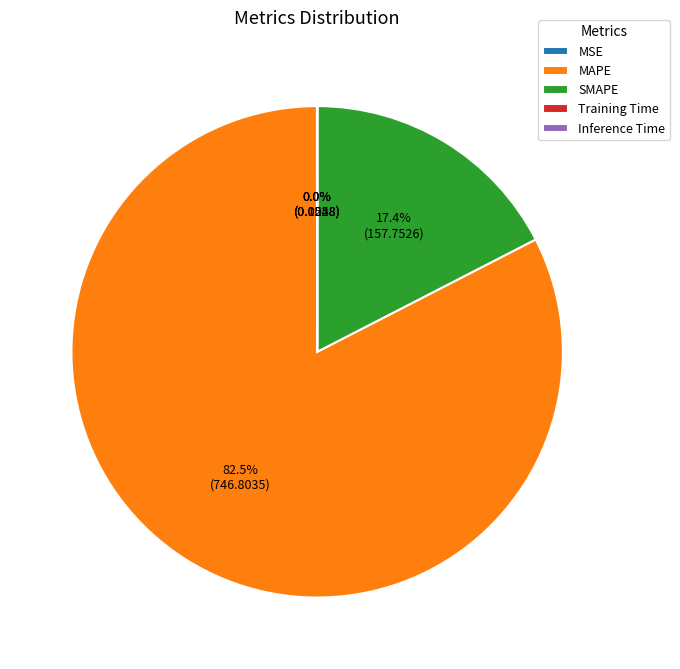

To the nearest percent, what percentage of the pie is SMAPE?

17%